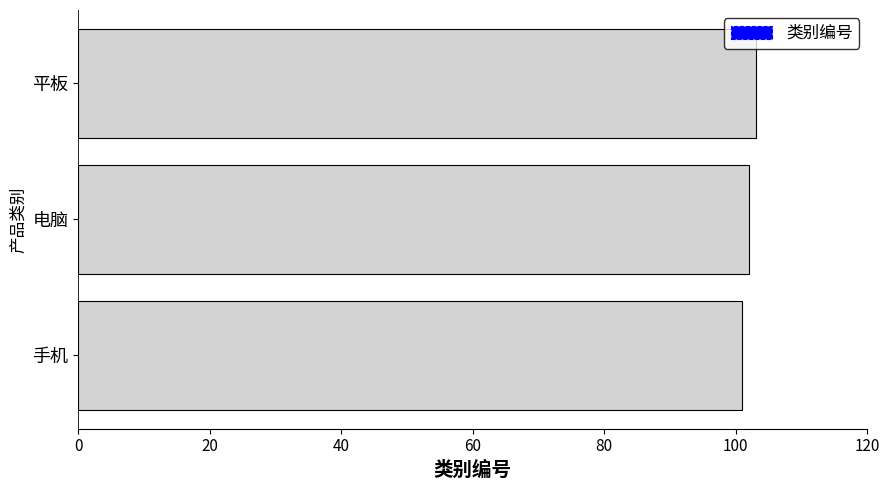

Does the chart contain stacked bars?

No